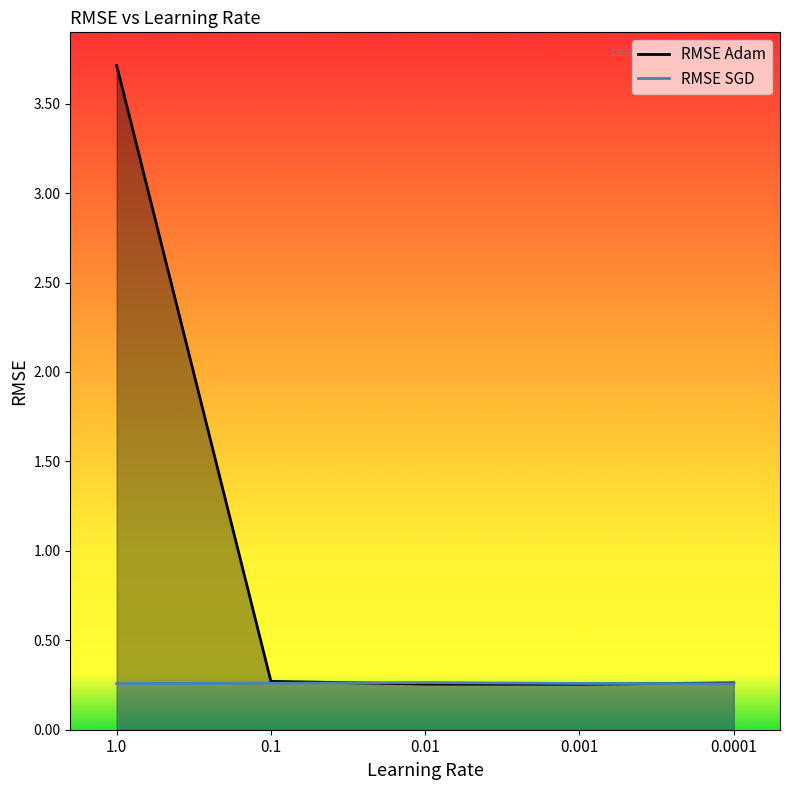

What is the approximate value of RMSE SGD at 0.1?

0.3